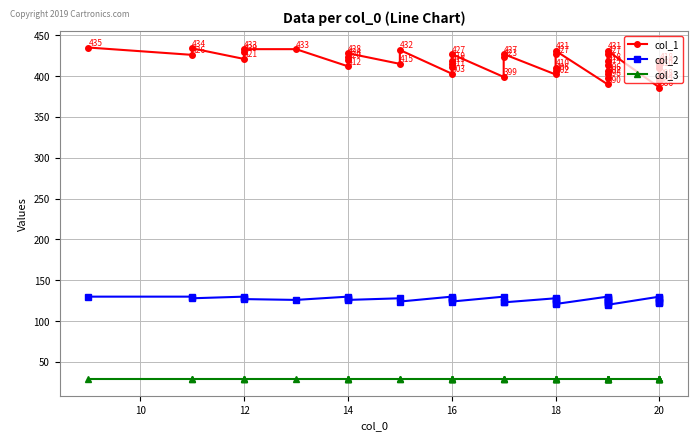

True or false: col_2 has more than 0 points higher than both neighbors.

True